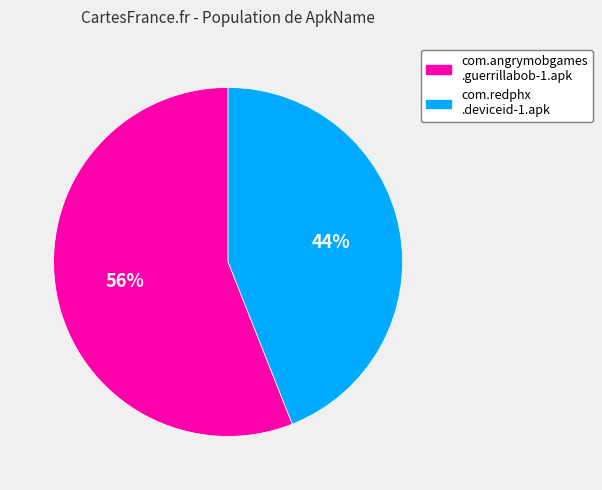

Is there a majority slice in this chart?

Yes